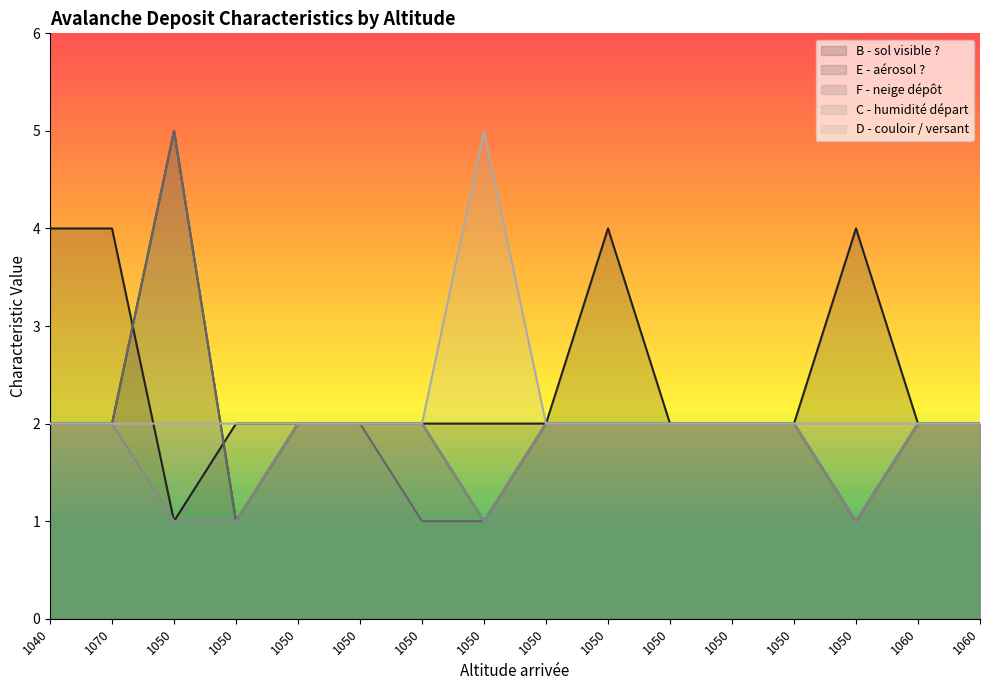

Between 1050 and 1050, which is larger?

1050